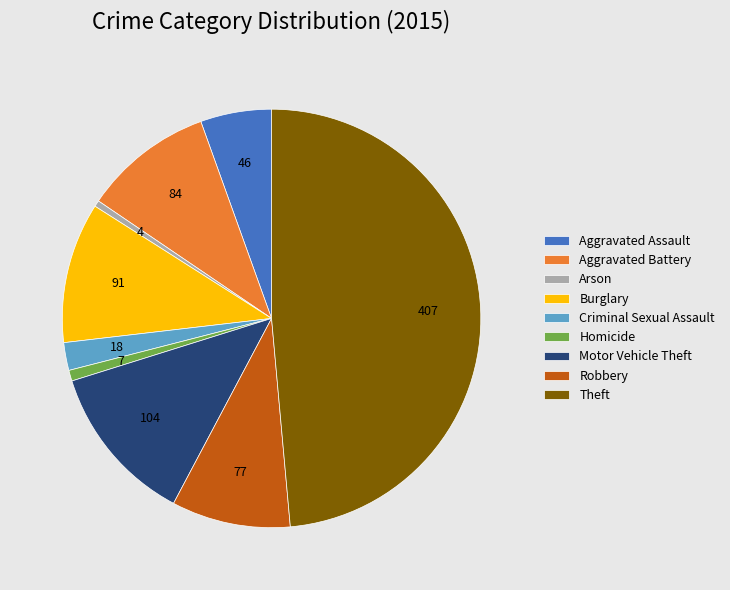

What is the ratio of the value at Robbery to the value at Aggravated Battery?

0.9